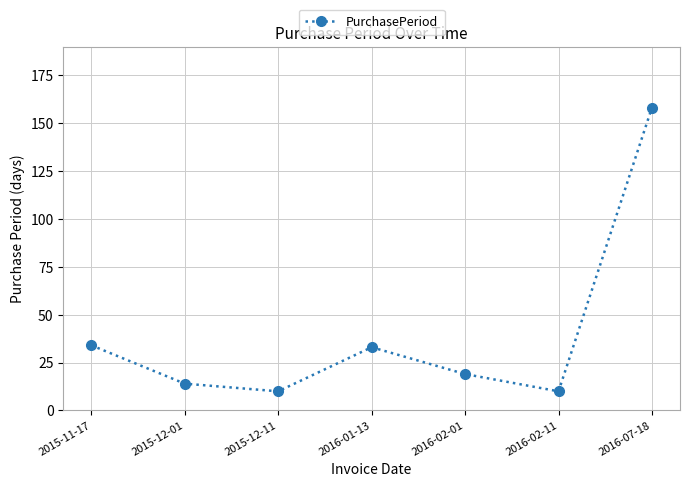

How many categories are shown in the chart?

7